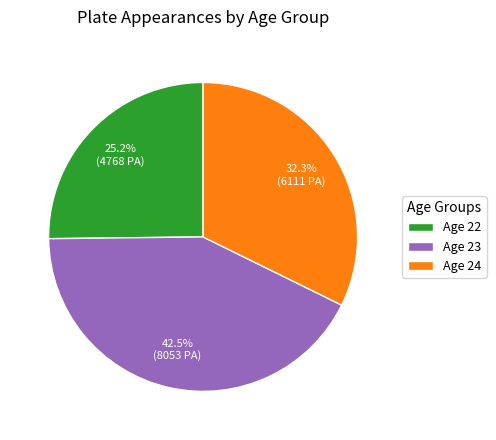

To the nearest percent, what is the average slice percentage?

33%